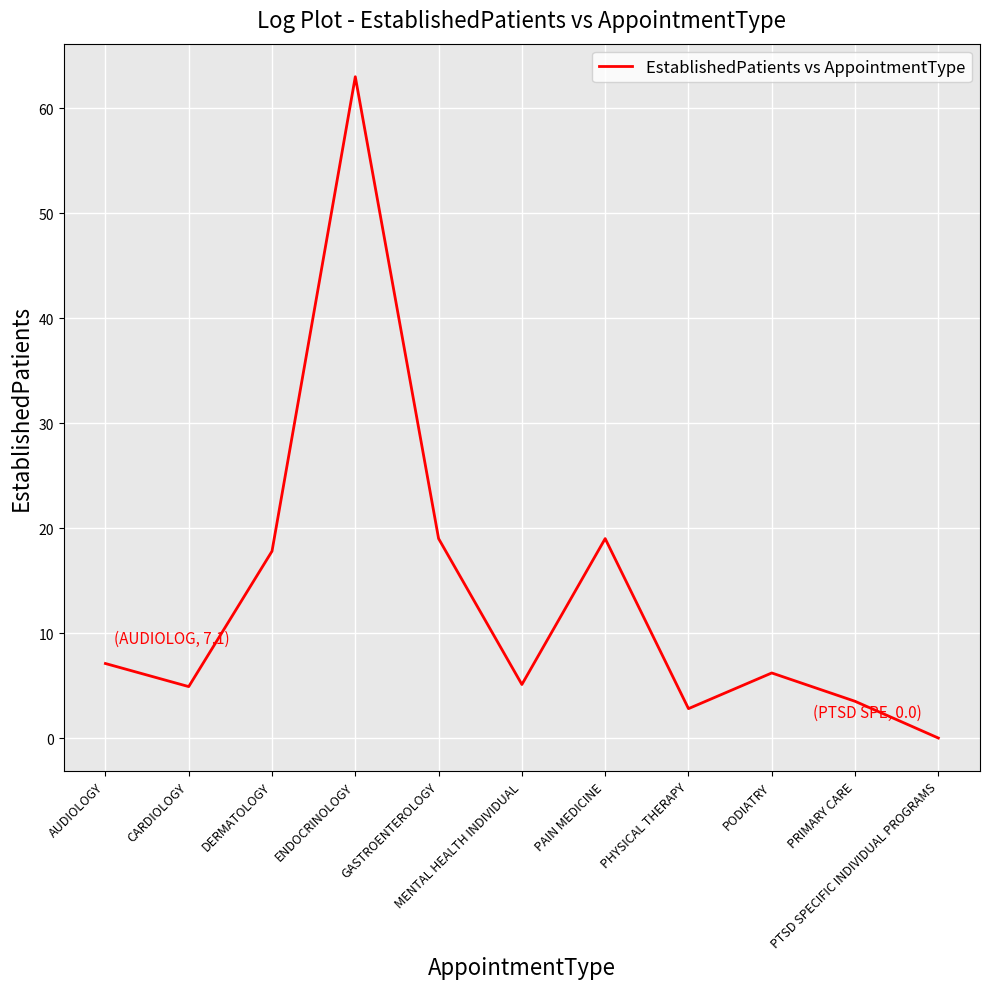

What is the greatest value displayed?

63.0